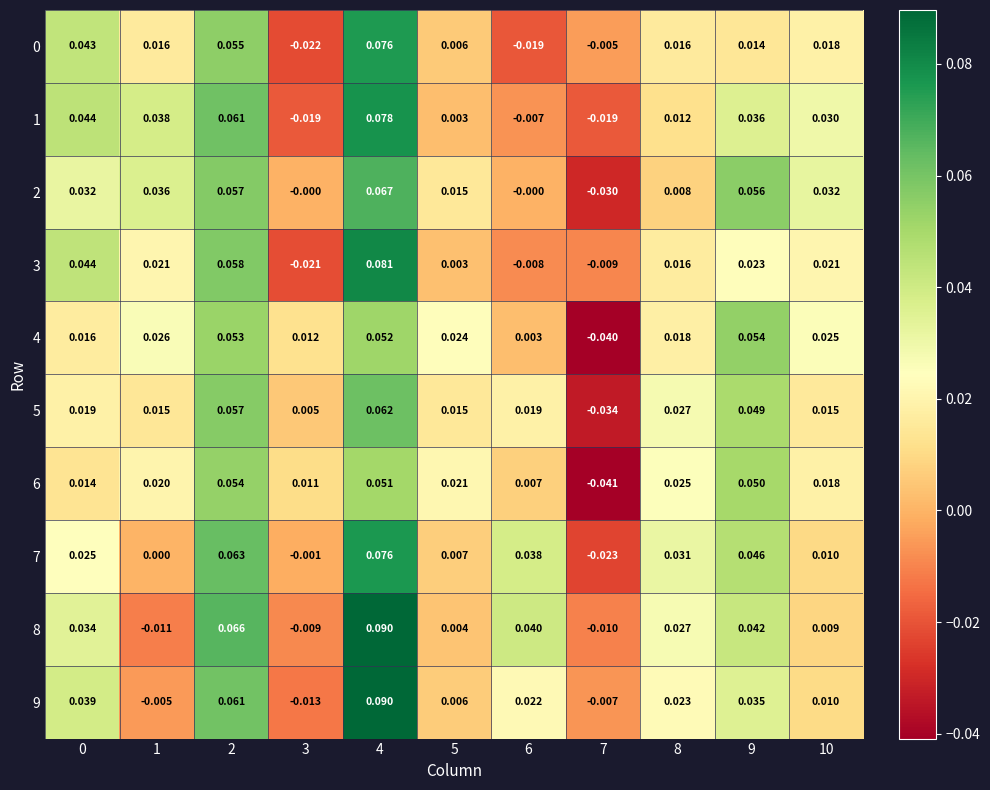

Is the value of 3 at 2 greater than the value of 0 at 5?

Yes